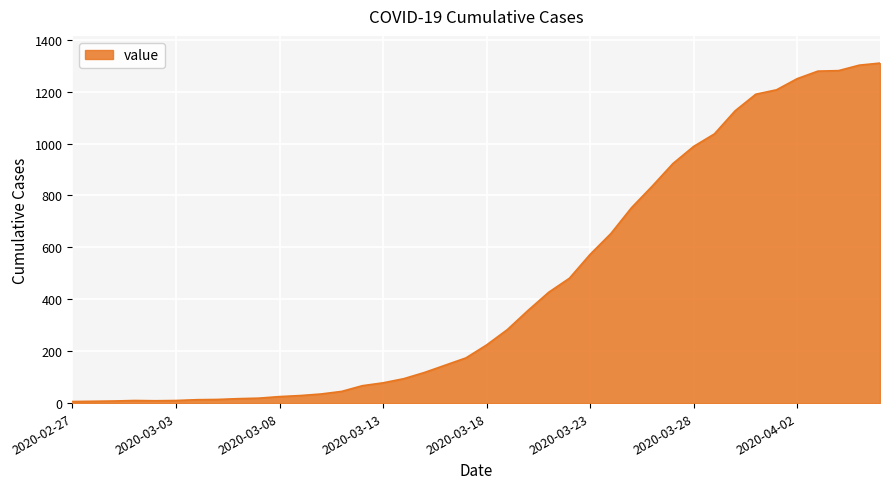

What is the maximum value shown in the chart?

1310